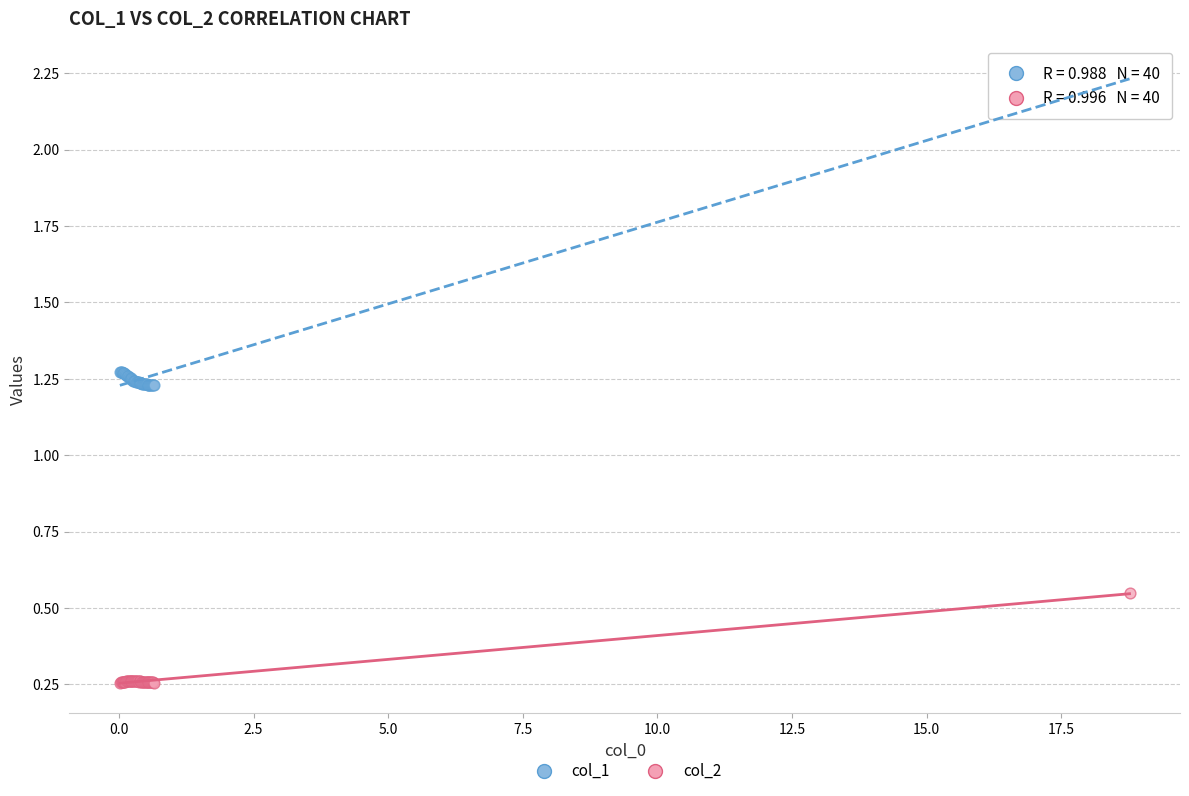

Which series contains the highest Y value?

col_1